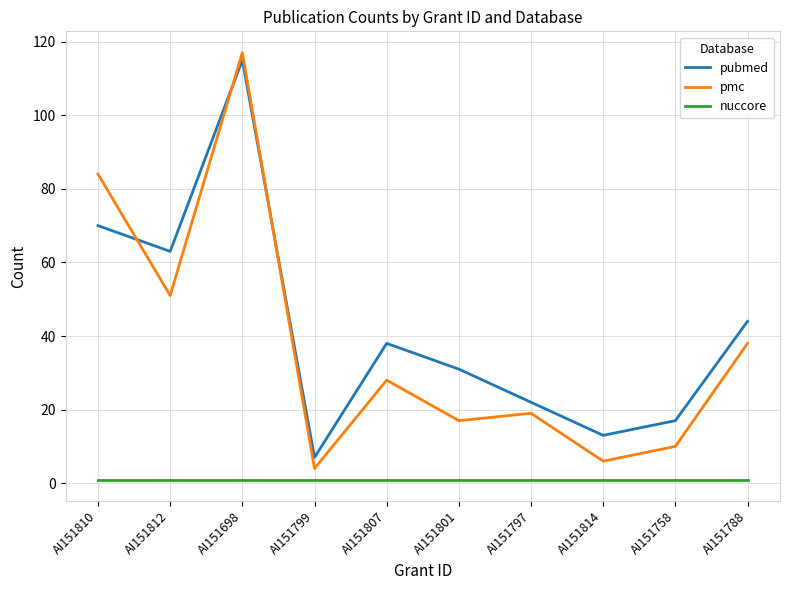

What is the spread (max minus min) of values at AI151810?

83